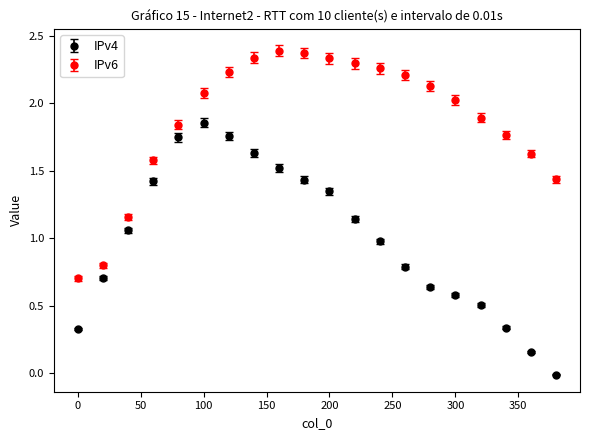

What is the sum of all IPv6 values?

37.4